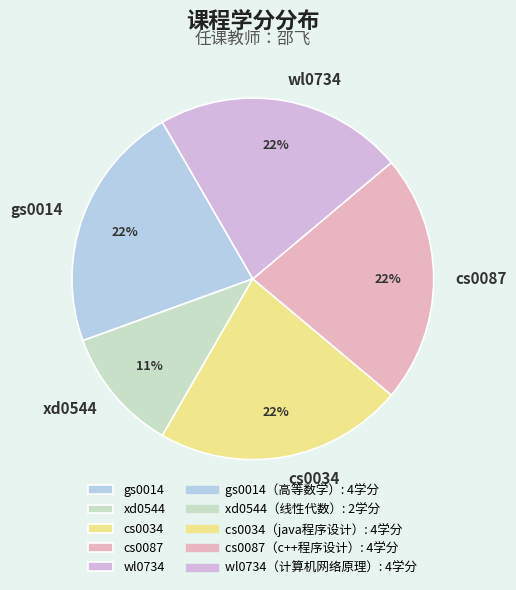

Count the number of slices in the pie.

5